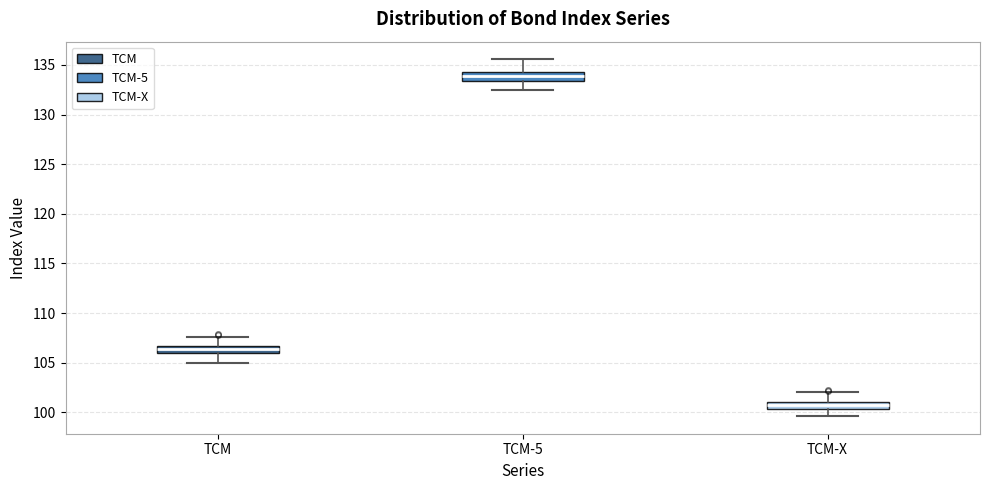

Where is the upper edge of the box for TCM-X on the y-axis? The values are not printed on the chart, so give them approximately, as read against the axis.

101.0